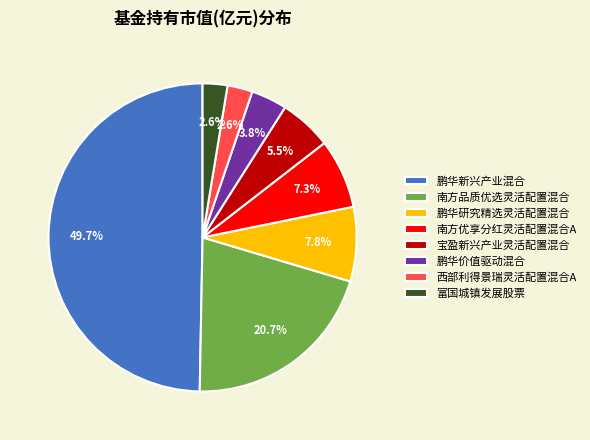

To the nearest percent, what is the difference between the 西部利得景瑞灵活配置混合A and 宝盈新兴产业灵活配置混合 slice percentages?

3%